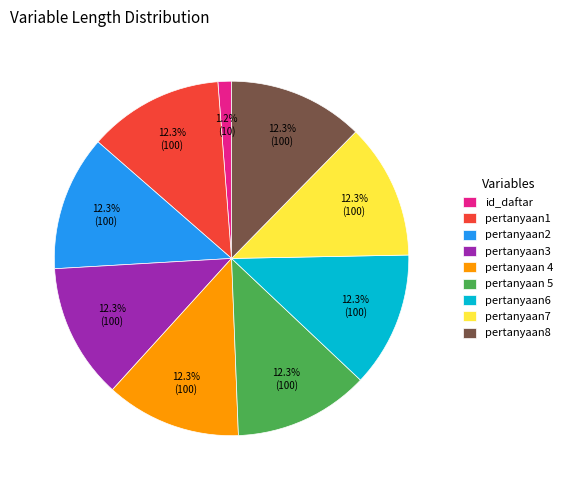

True or false: pertanyaan1 accounts for 5% of the total.

False